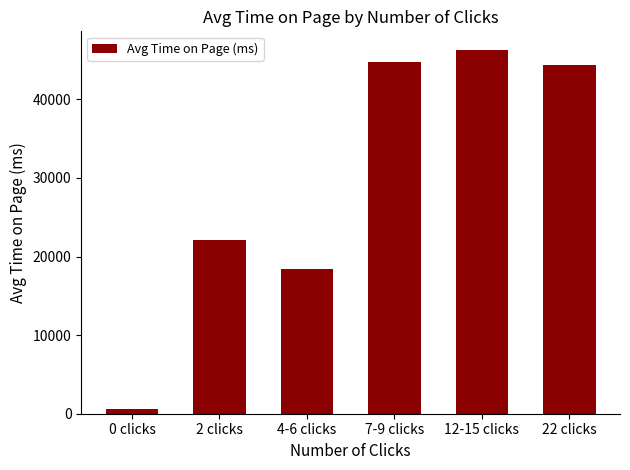

The chart shows a value of 18477 at 4-6 clicks. True or false?

True